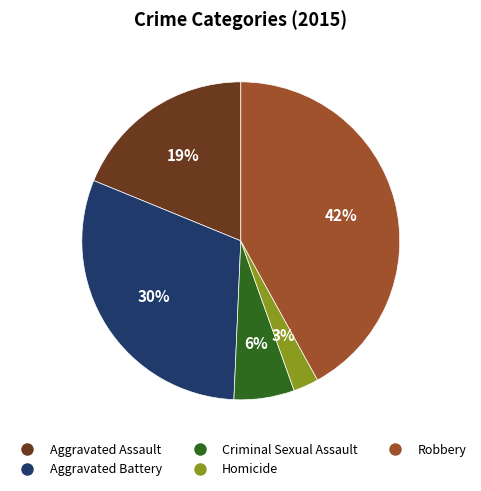

To the nearest percent, what percentage of the pie is Aggravated Battery?

30%